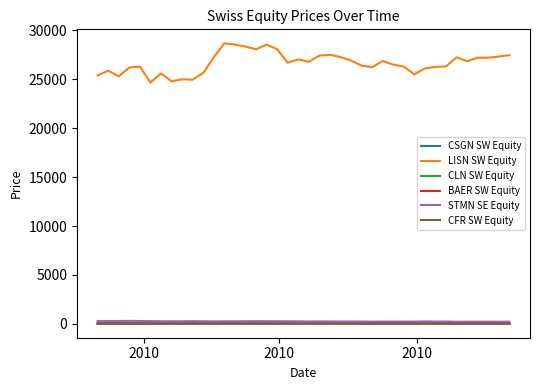

How many times do CSGN SW Equity and CFR SW Equity cross each other?

7